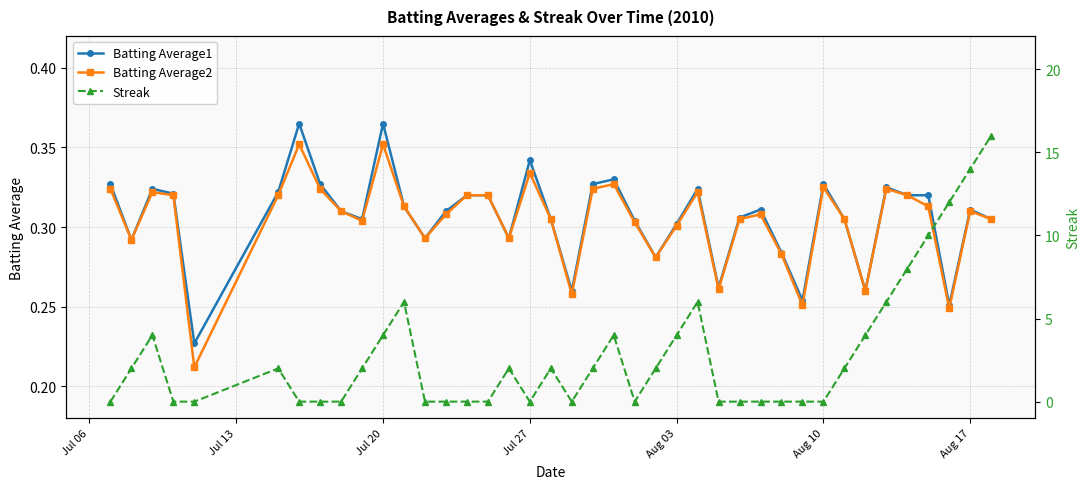

What is the sum of all Batting Average1 values?

12.2